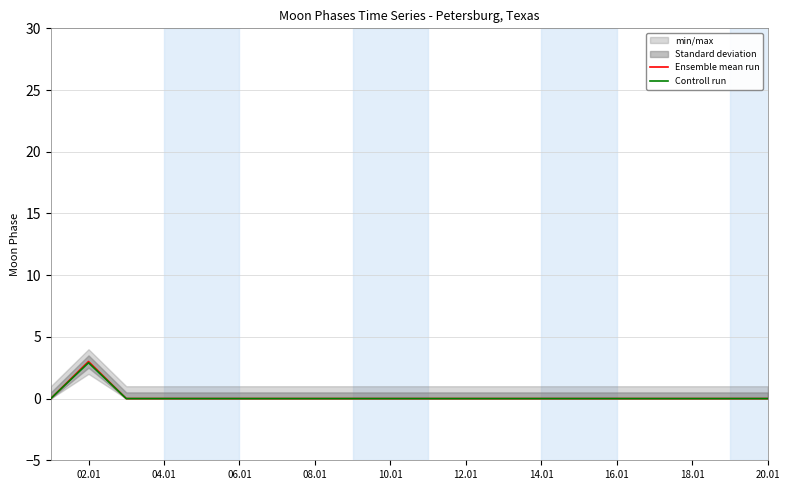

Does the chart have visible grid lines?

Yes